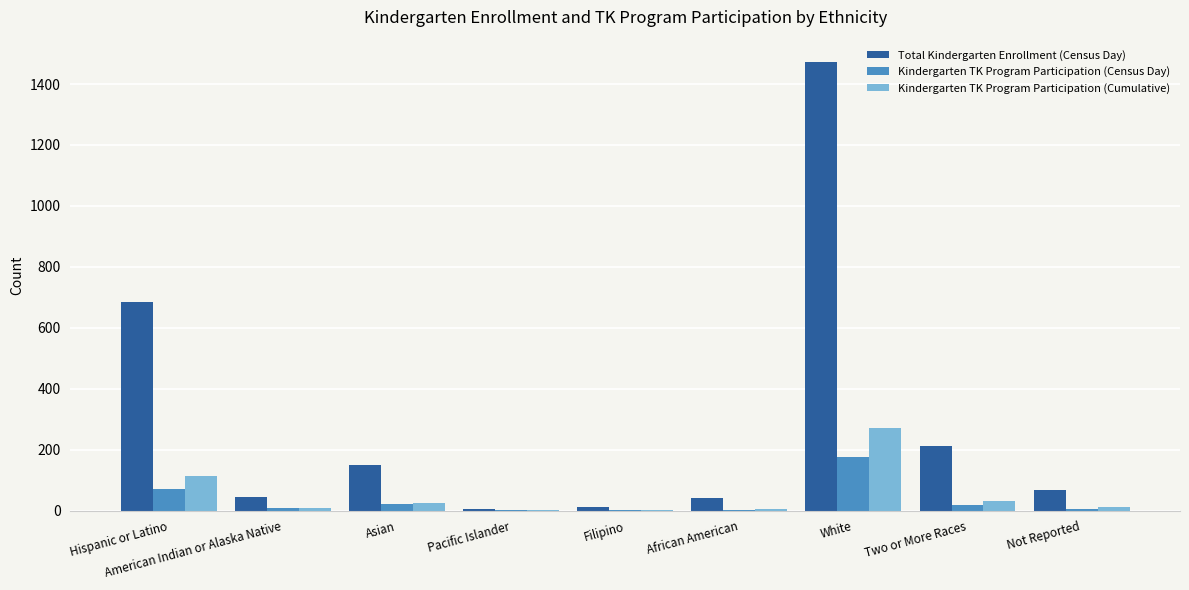

Count the number of data series in this chart.

3